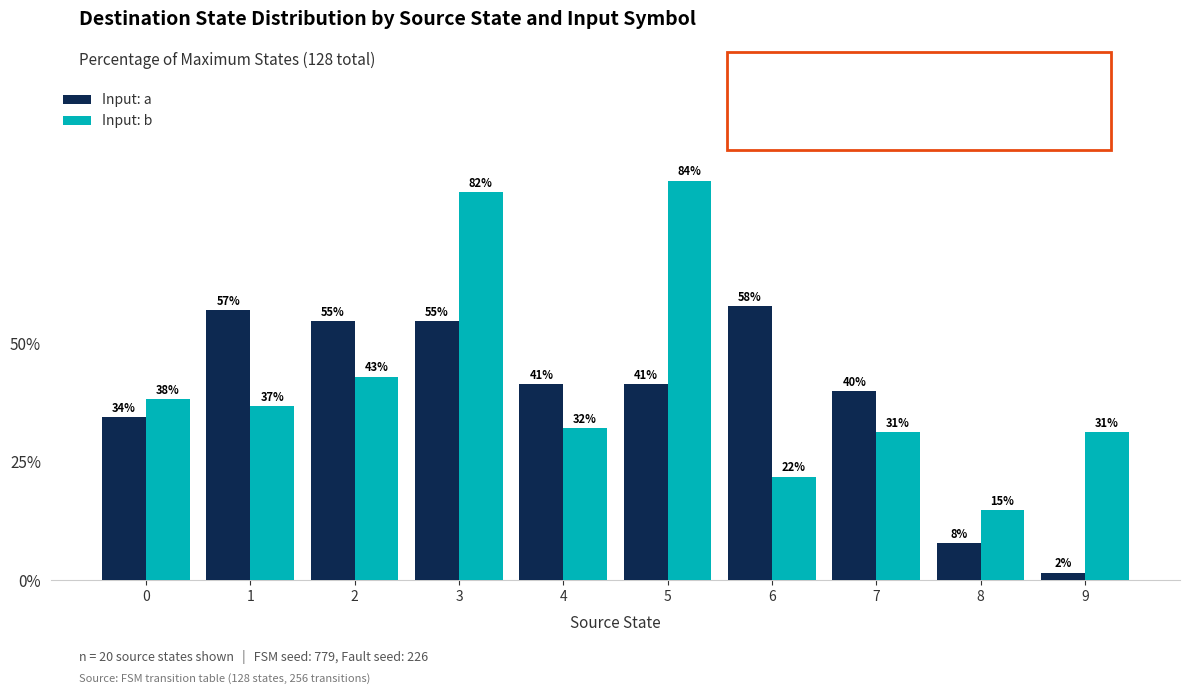

Rank the categories by Input: a value from highest to lowest.

6, 1, 2, 3, 4, 5, 7, 0, 8, 9